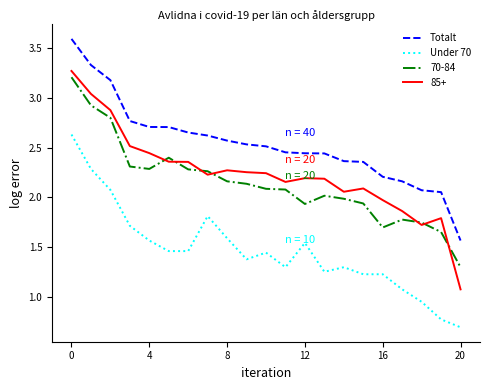

What is the minimum value shown in the chart?

0.7